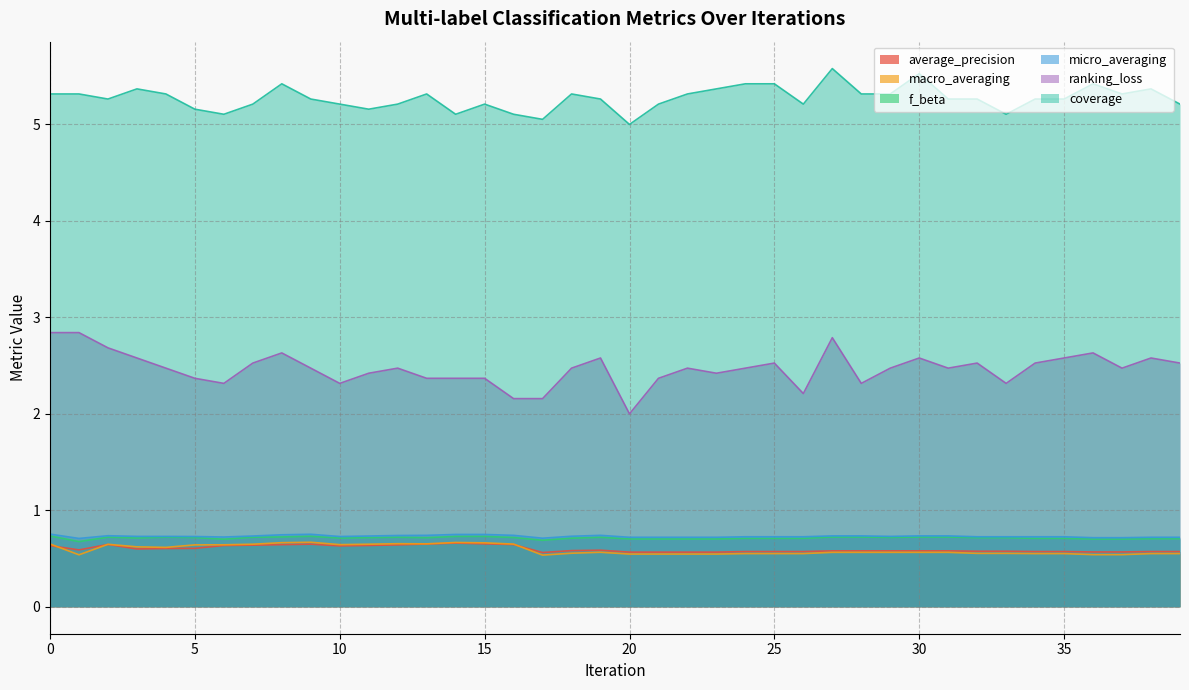

Which series has the largest total across all categories?

coverage